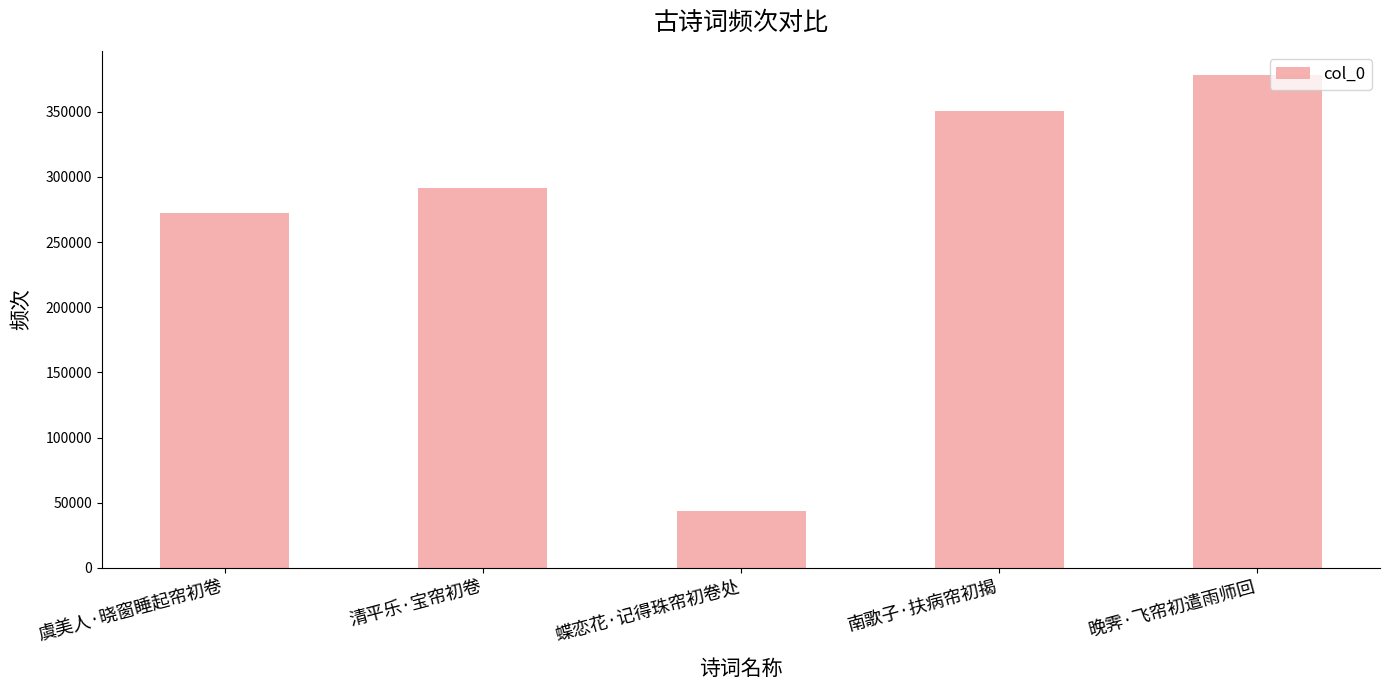

How many distinct data groups are displayed?

1